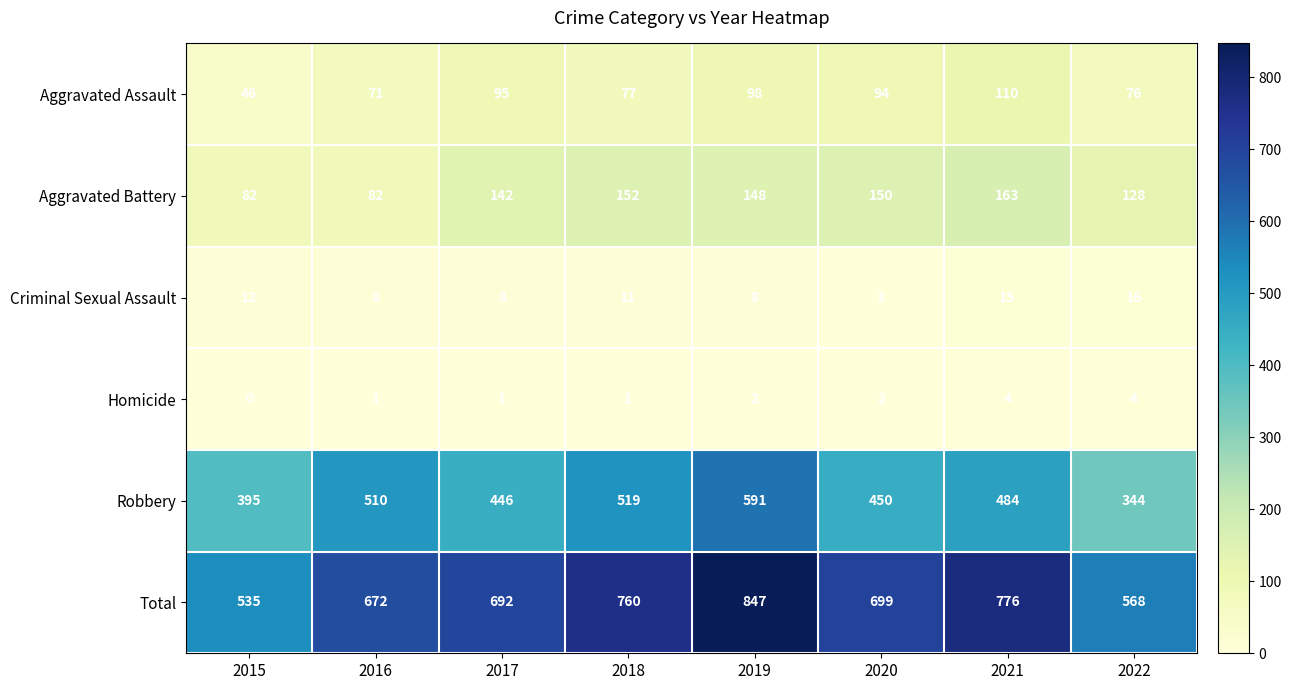

At which label is Aggravated Assault closest to 78?

2018